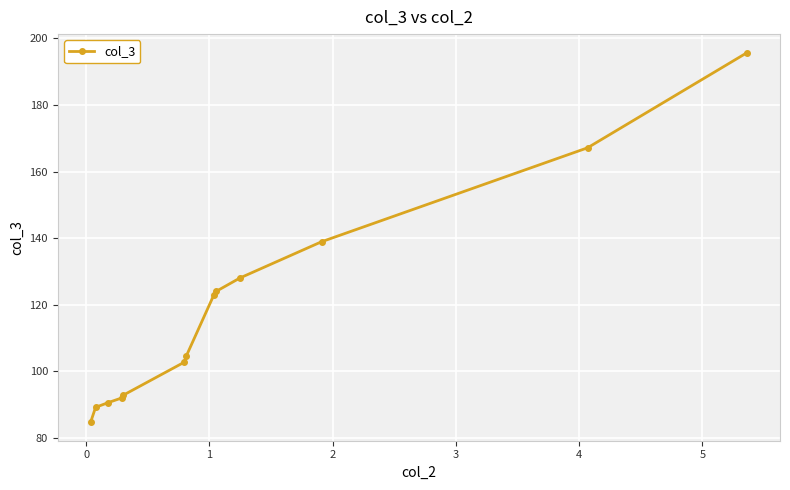

What is the difference between the second highest and minimum values?

82.5